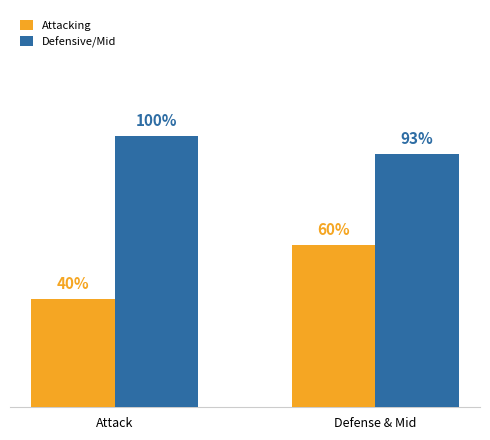

What is the label of the 1st bar from the left?

Attack